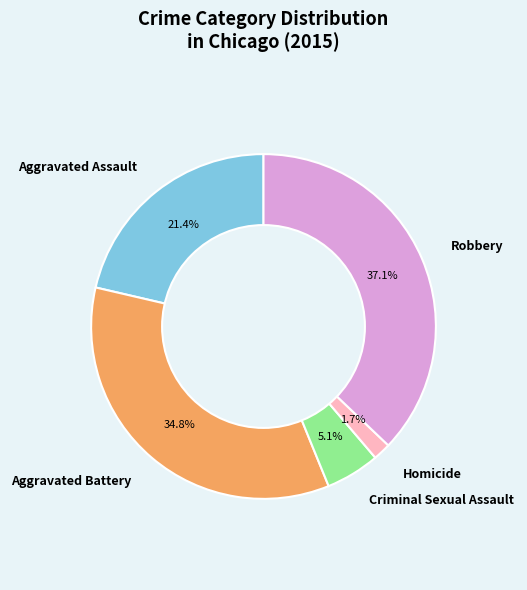

Which slice is the largest?

Robbery